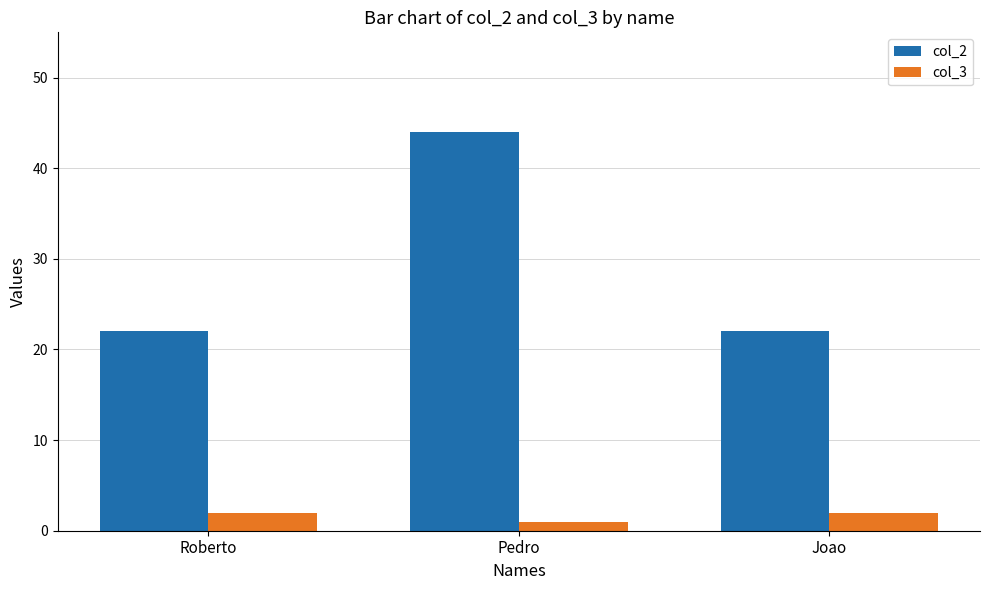

What is the sum of all col_3 values?

5